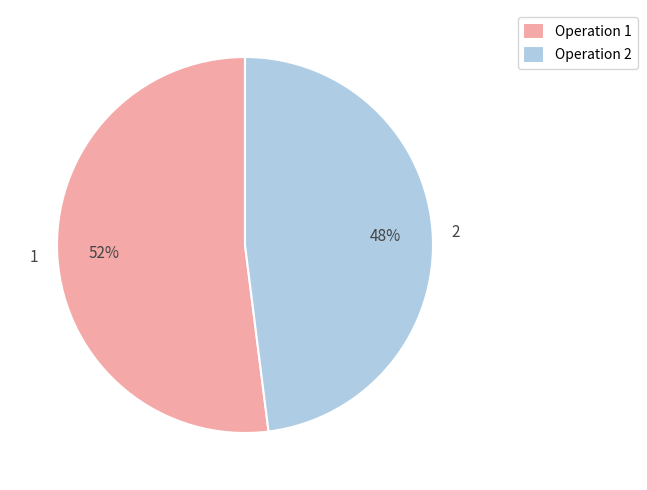

Which has a higher value, 2 or 1?

1